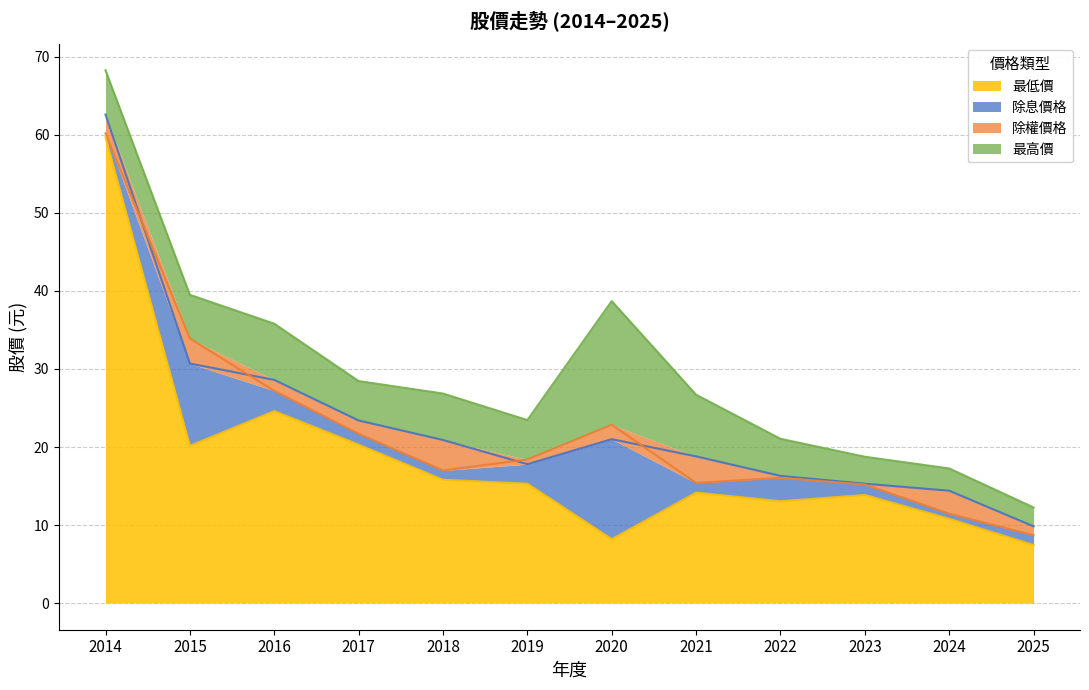

True or false: 除息價格 has a value of 40.8 at 2016.

False